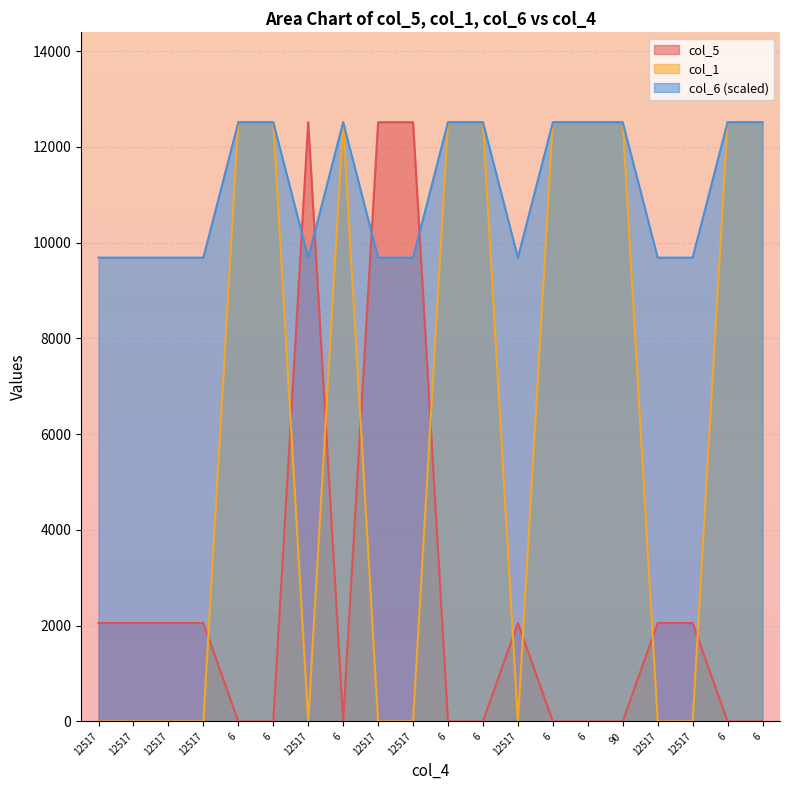

What are all the series names shown in the legend?

col_5, col_1, col_6 (scaled)